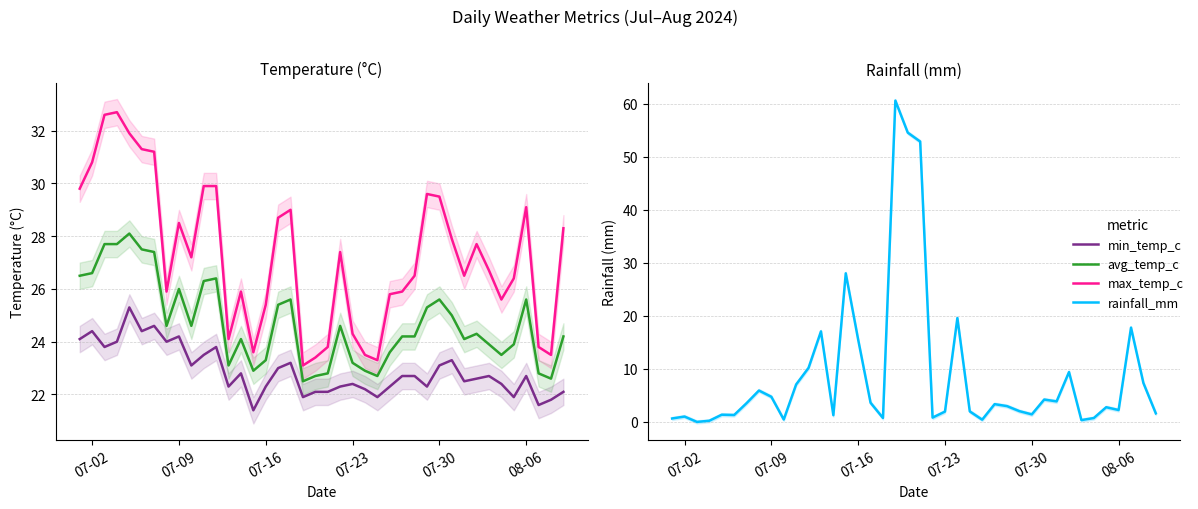

How many lines are shown in the chart?

4